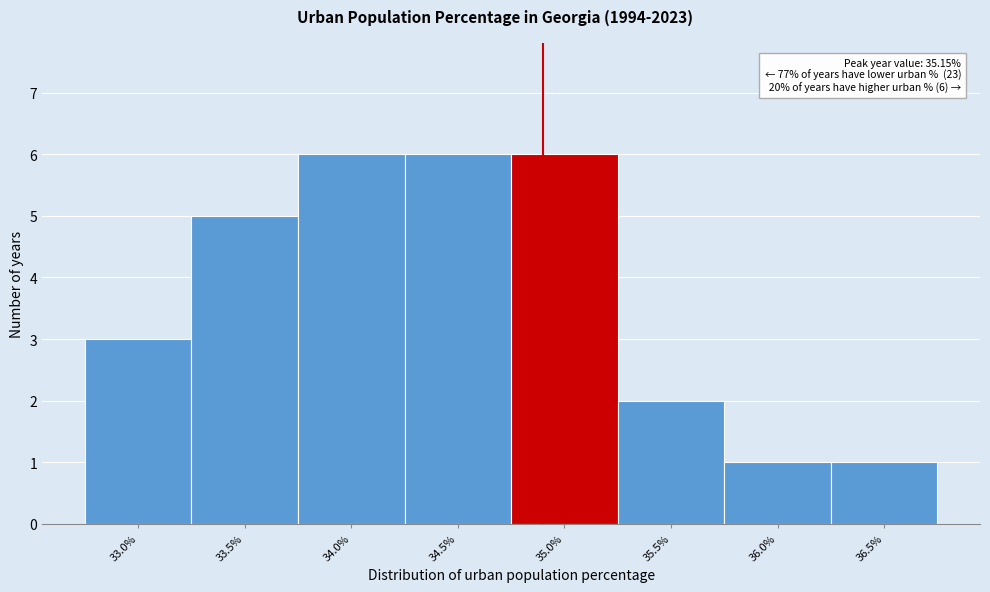

Reading left to right, transcribe all the data shown in this chart.

3	5	6	6	6	2	1	1